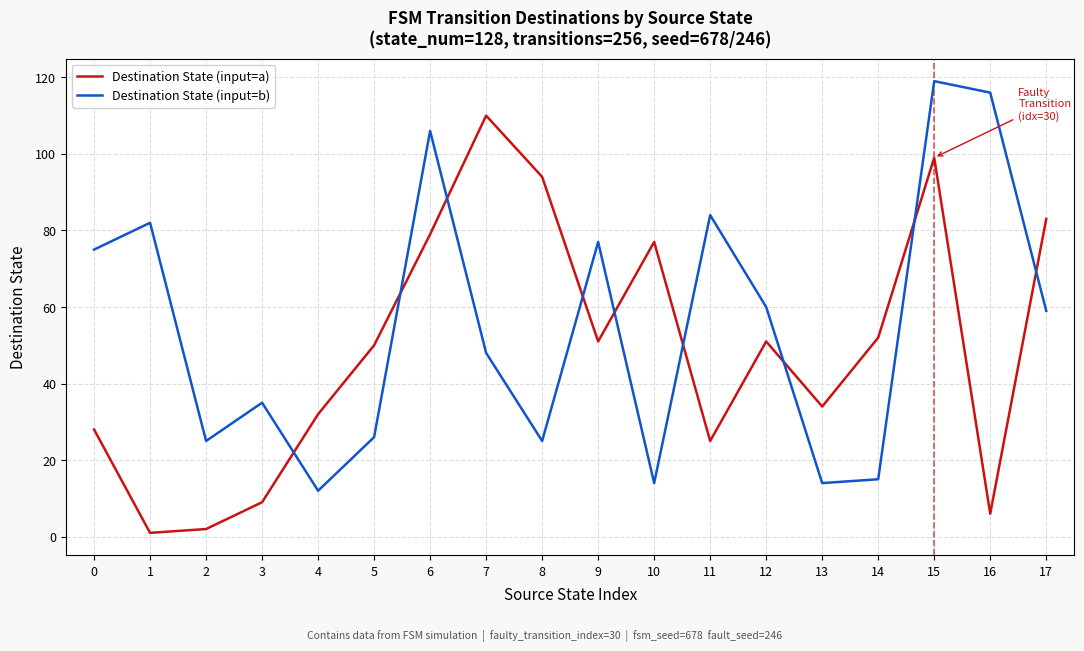

Which category has the highest value in the Destination State (input=b) series?

15